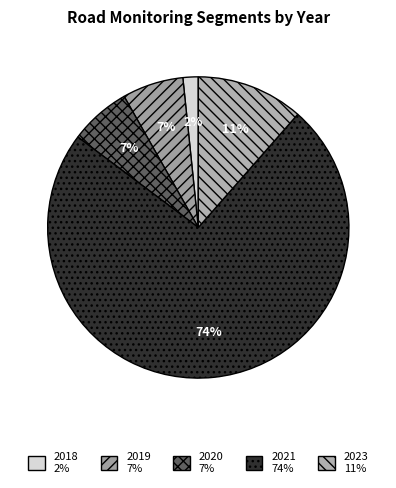

Do 2021 and 2023 together represent more than half of the pie?

Yes